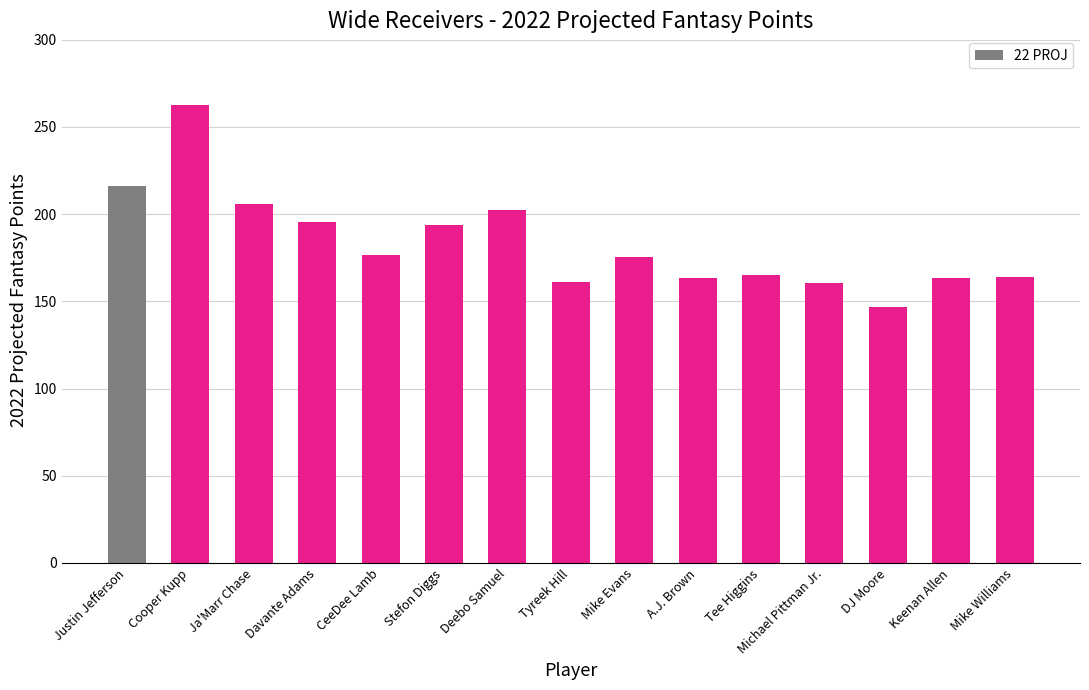

What is the change in value from Cooper Kupp to Tee Higgins?

-97.6